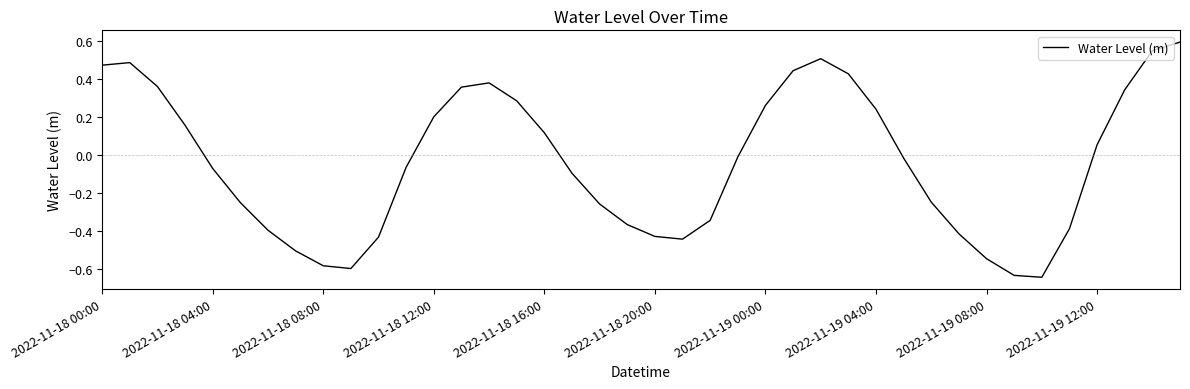

What is the greatest value displayed?

0.6